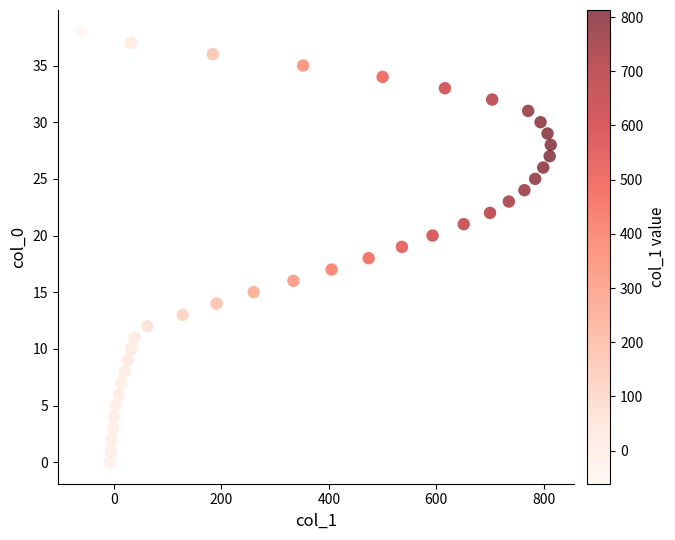

What is the range of Y values (max minus min)?

38